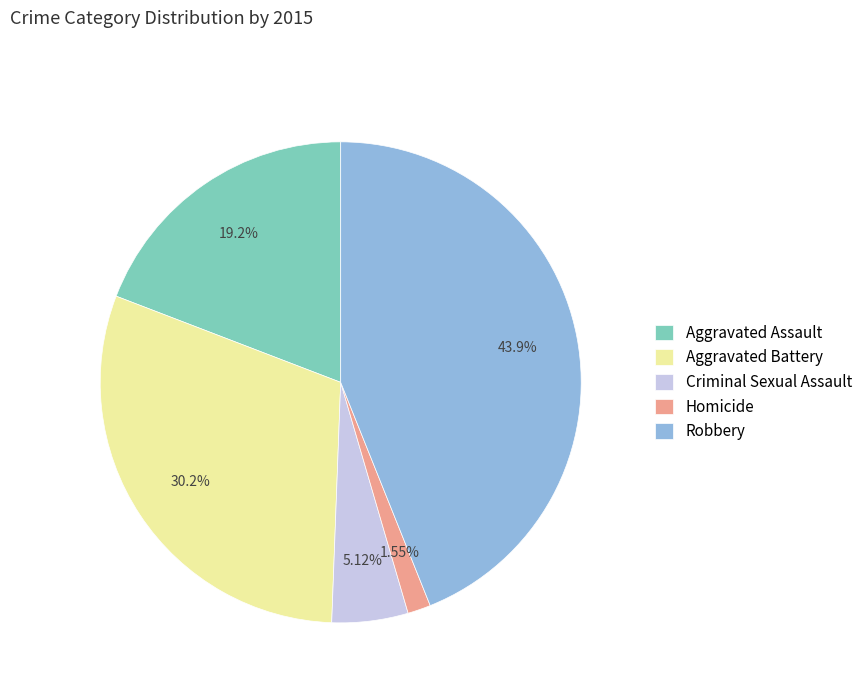

How many slices are in this pie chart?

5